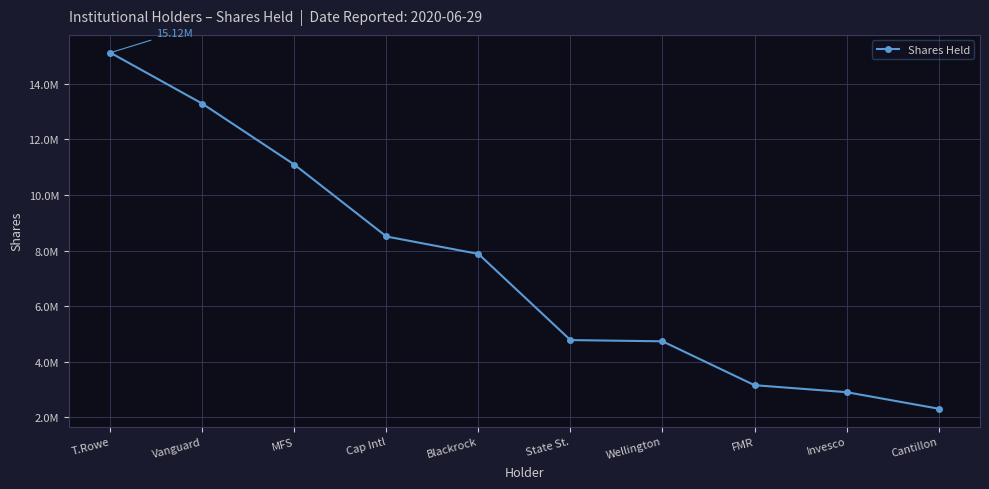

Does the chart have visible grid lines?

Yes